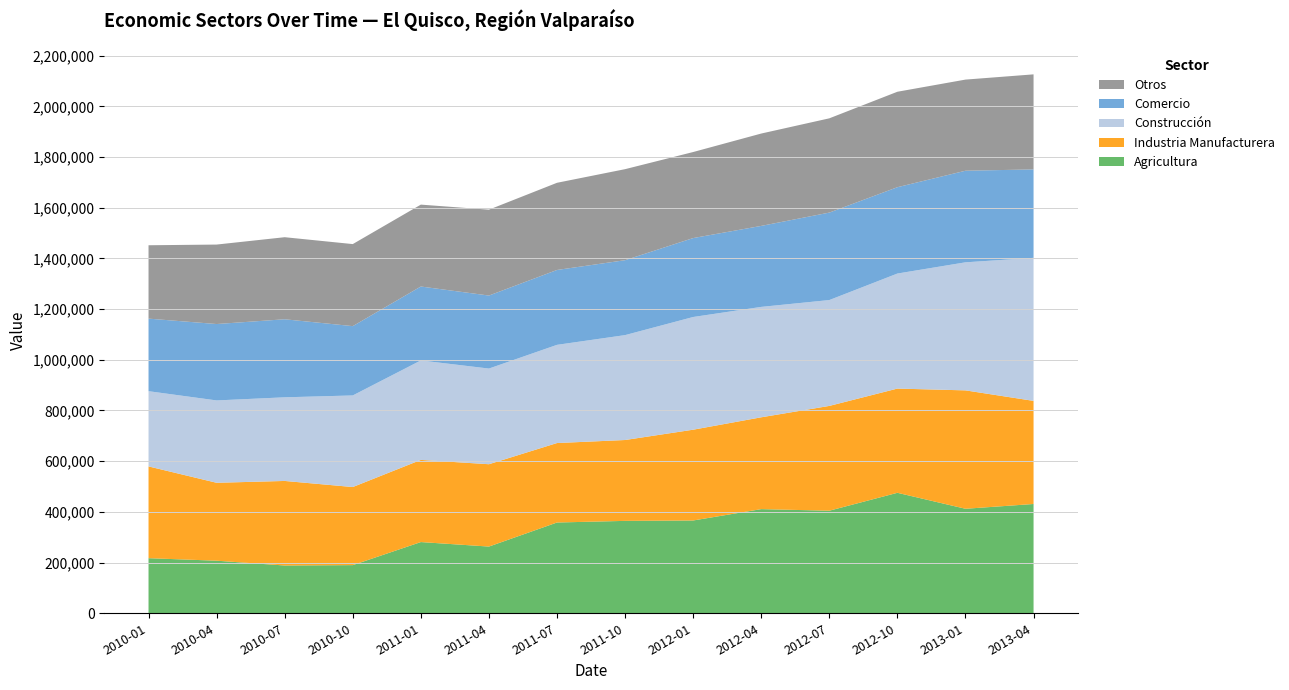

What is the highest value of the Agricultura series?

475262